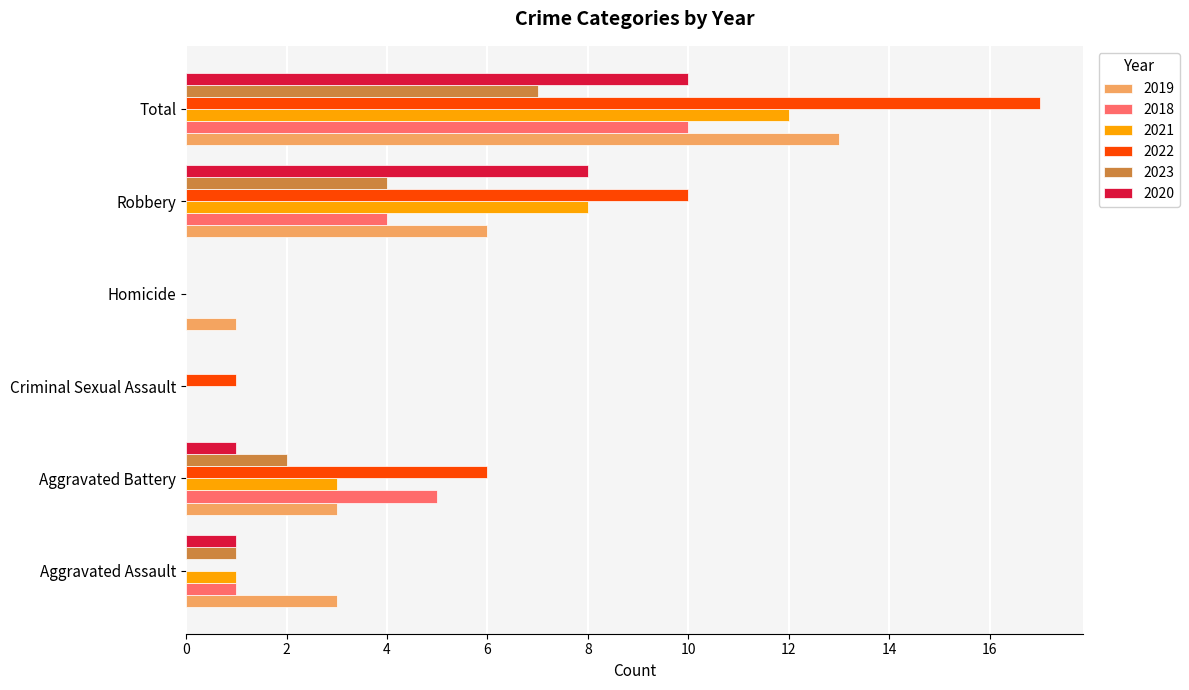

What is the sum of all 2019 values?

26